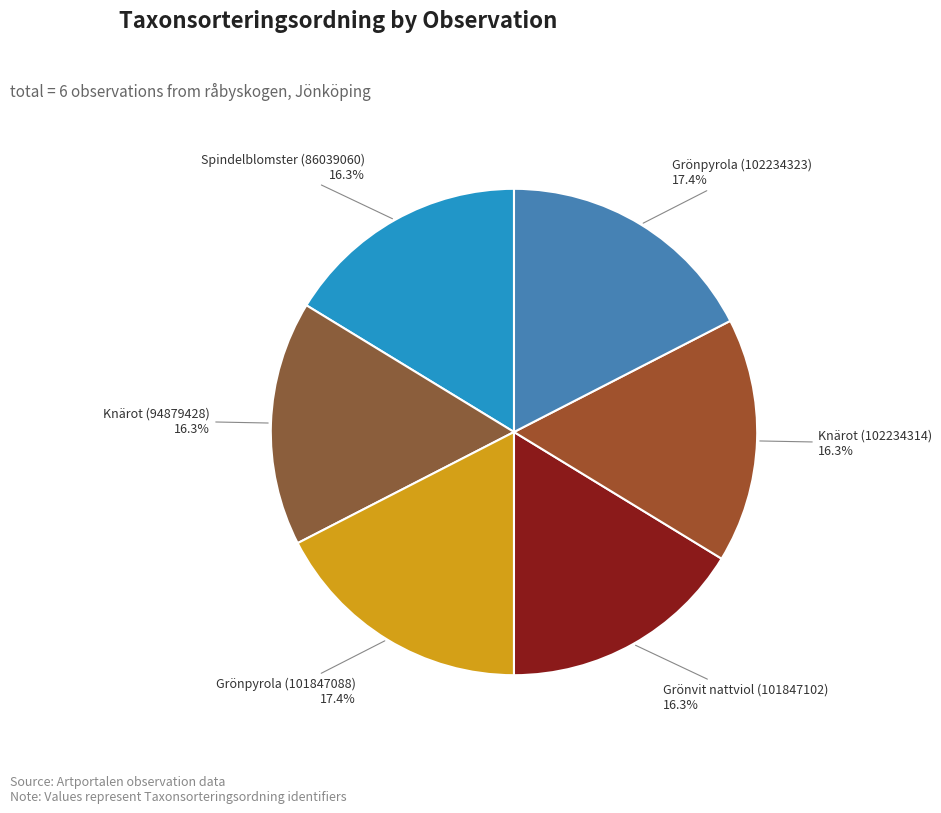

Does any single category account for the majority?

No